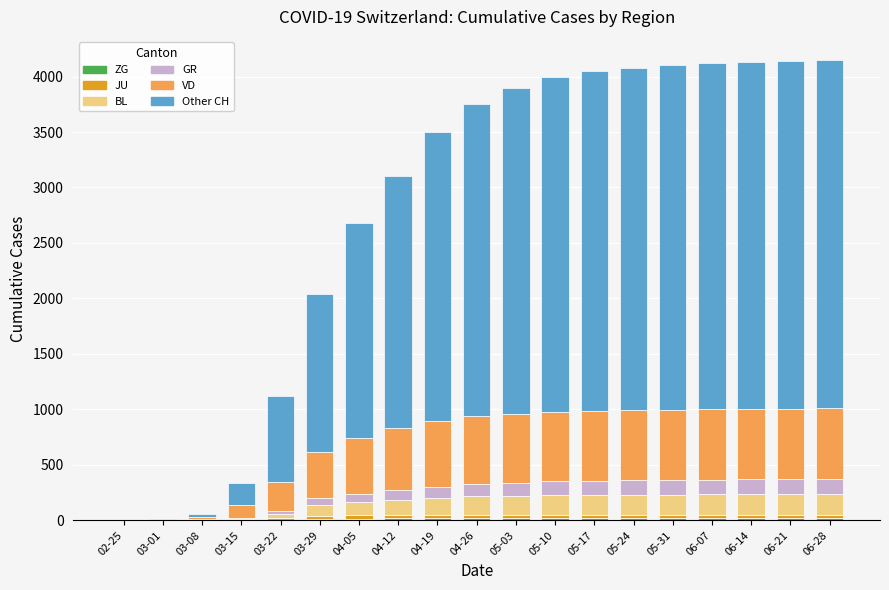

How many categories are shown in the chart?

19